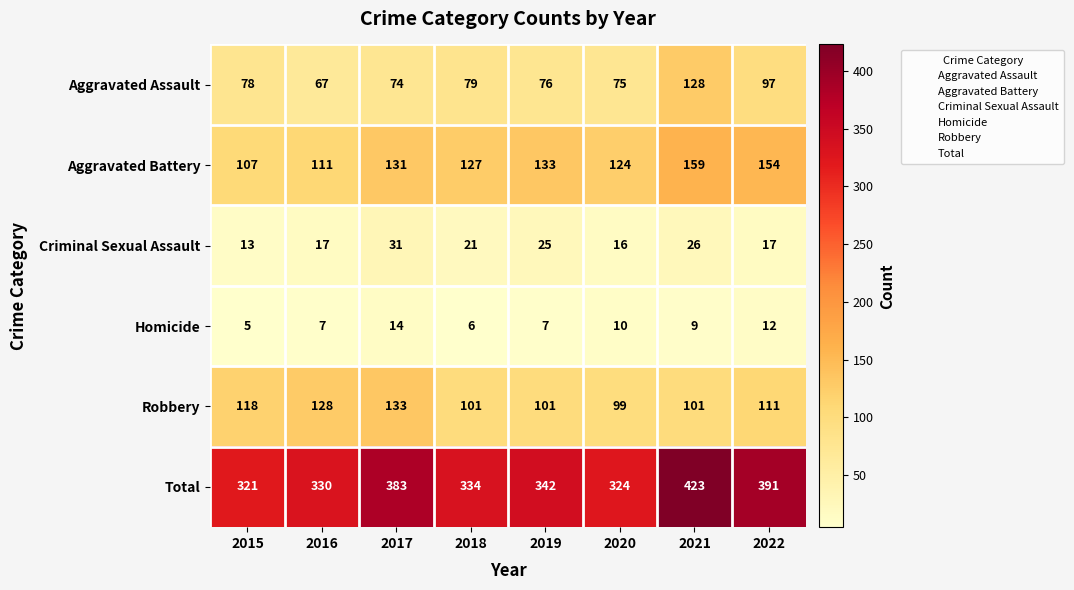

What is the spread (max minus min) of values at 2019?

335